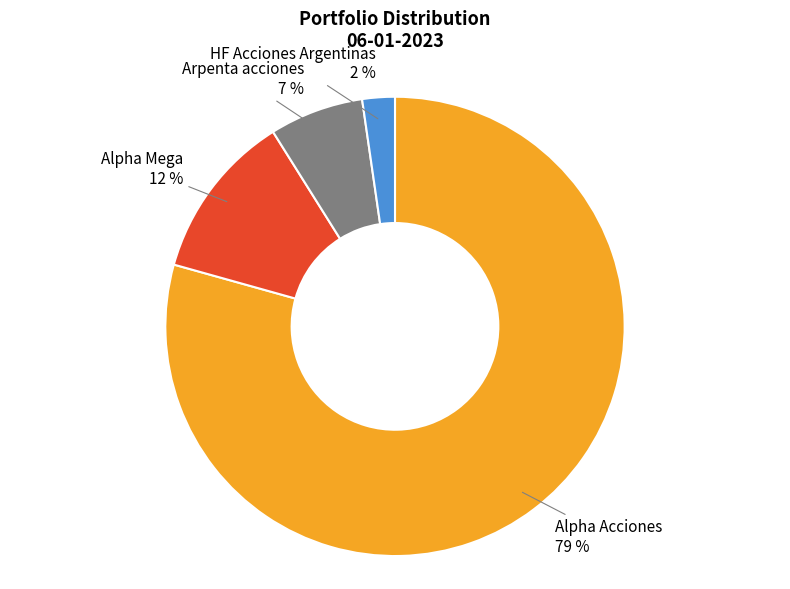

Does any single category account for the majority?

Yes